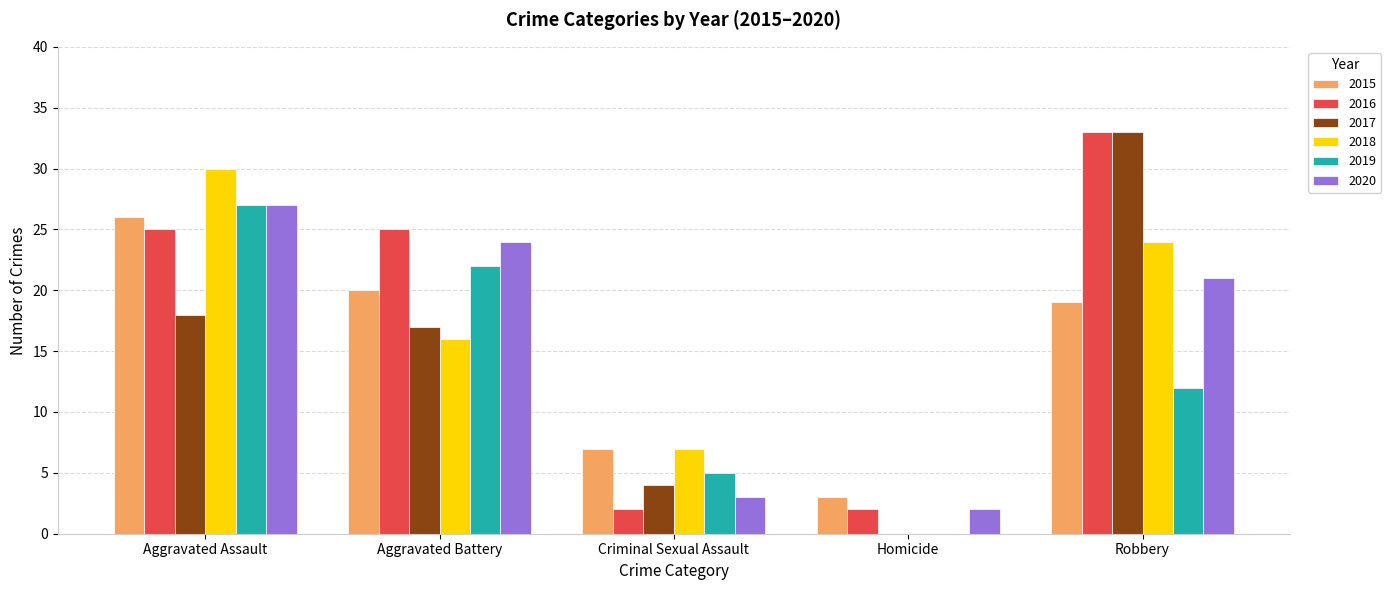

Read the 2018 value at Aggravated Battery, to the nearest 5.

15